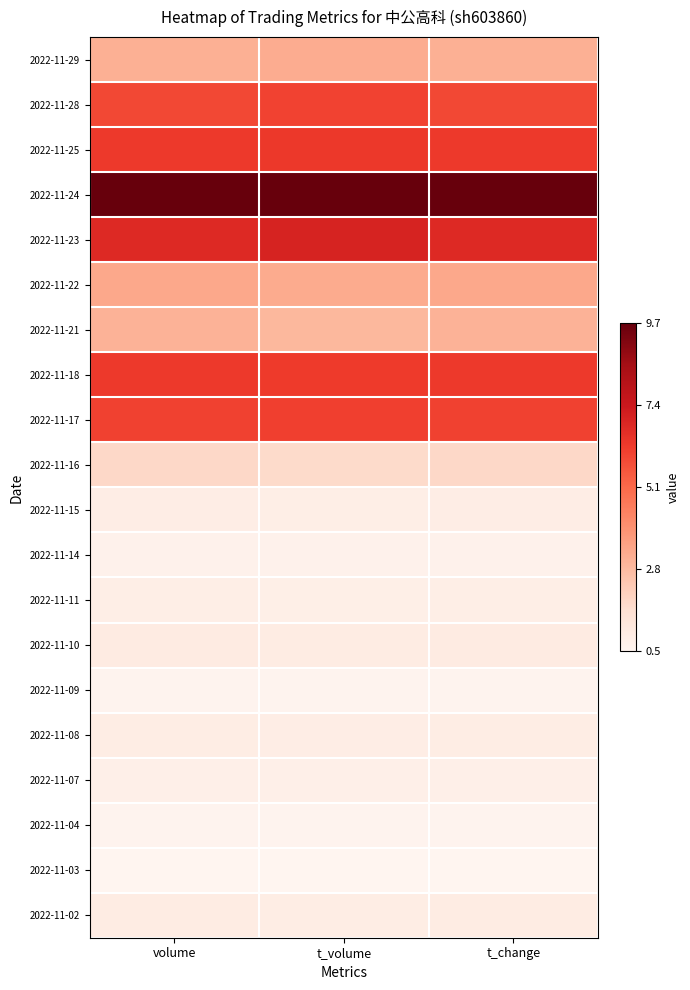

What is the total value across all series at t_volume?

5.5